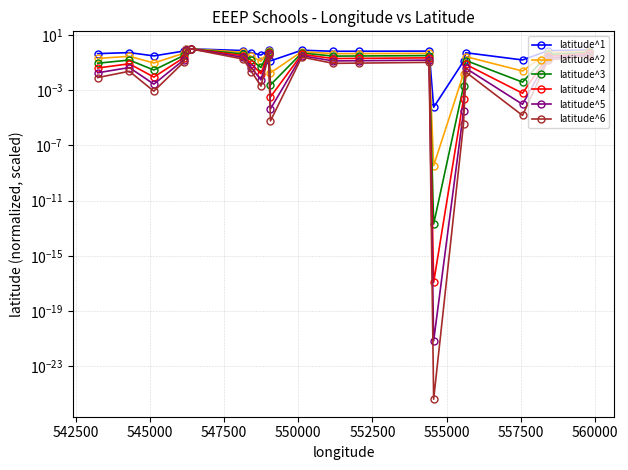

Is this an area chart (filled region under the line)?

No